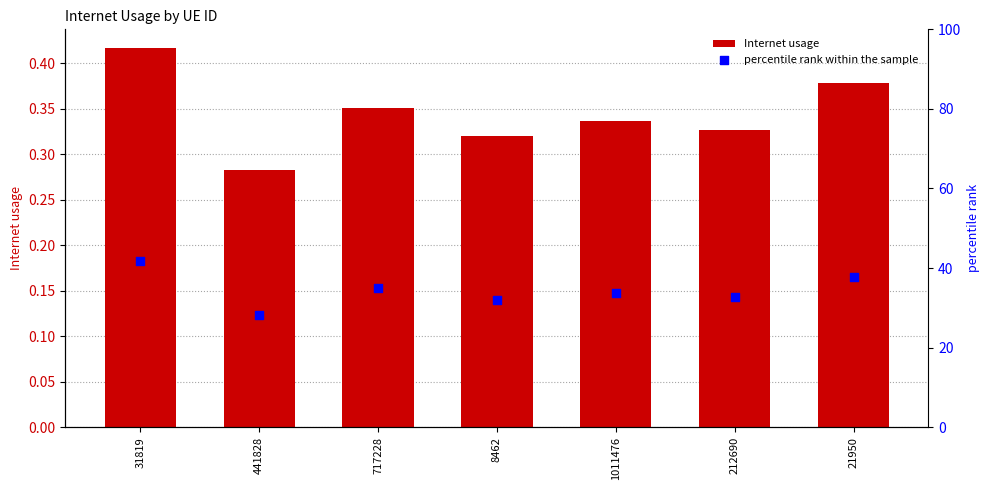

Which series contains the lowest Y value?

Internet usage